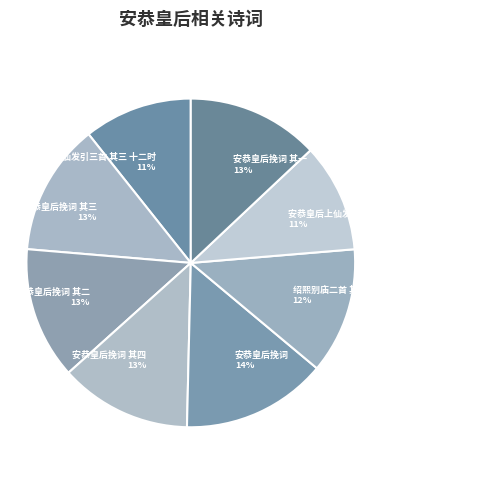

Combined, do 安恭皇后挽词 其四 and 绍熙别庙二首 其二 安恭皇后室酌献用《歆安》。 account for over 50%?

No